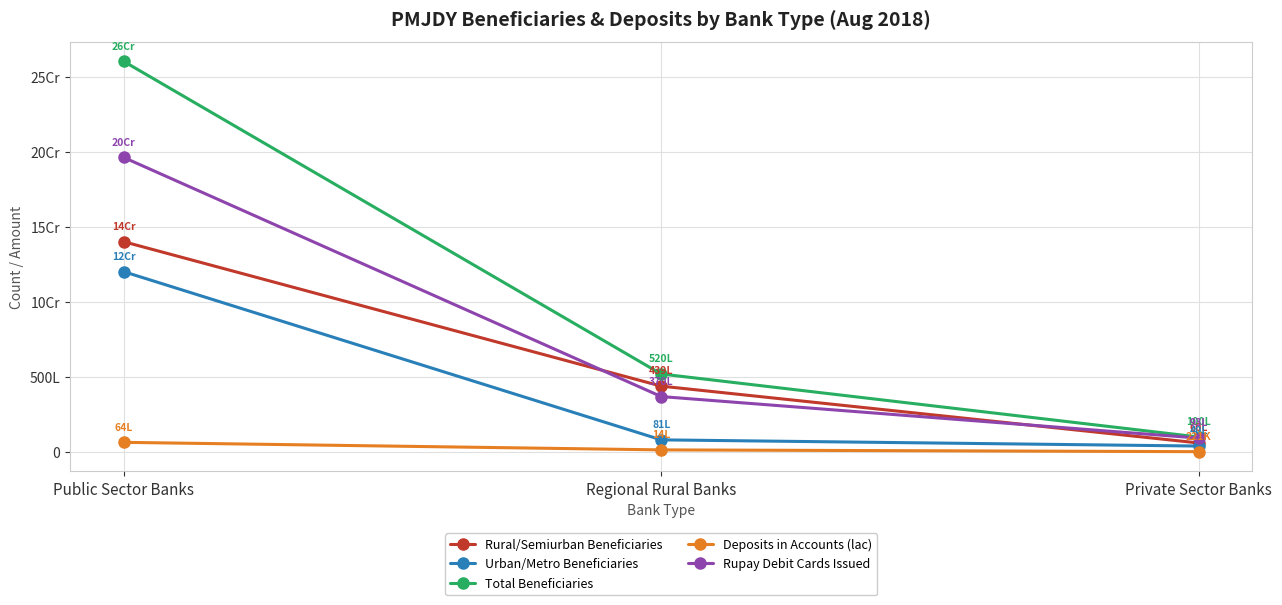

What position from the right is Regional Rural Banks?

2